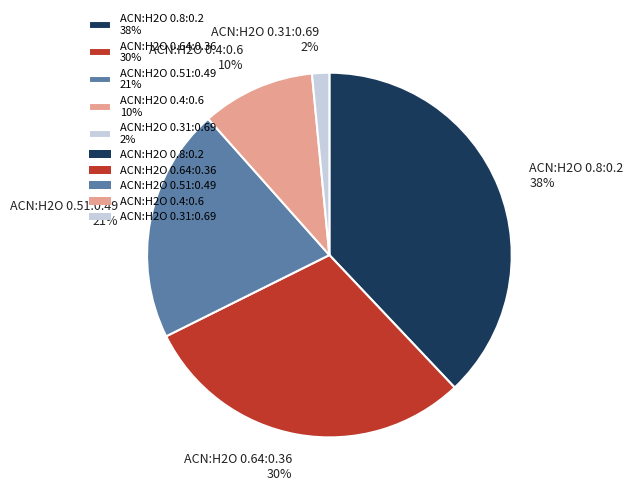

Which slice is the largest?

ACN:H2O 0.8:0.2 38%